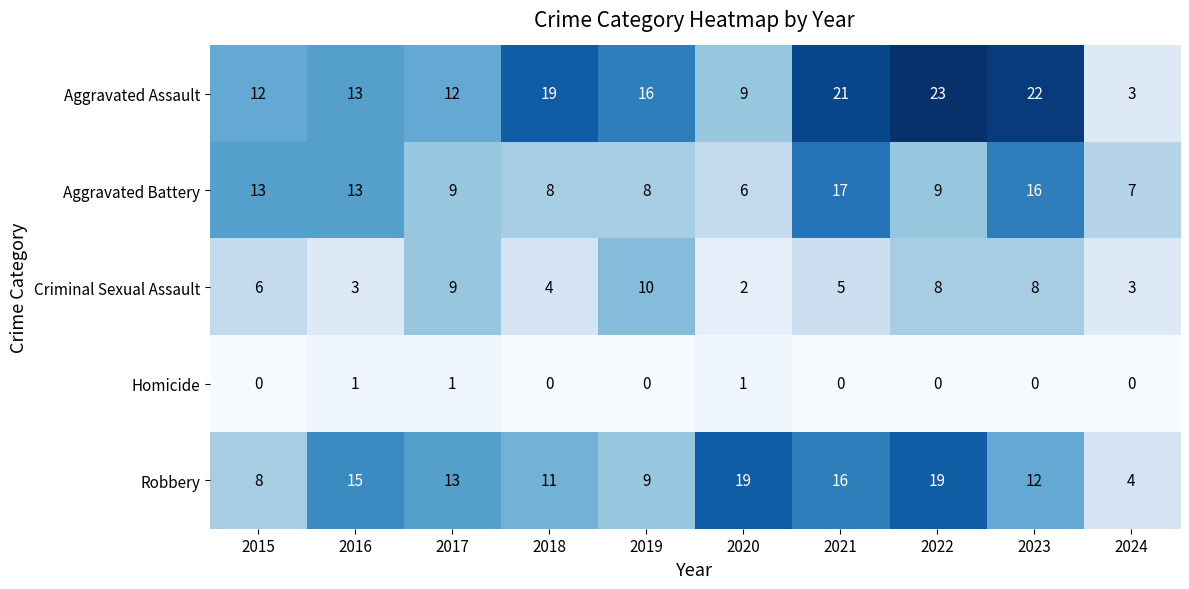

At which category does the chart reach its peak across all series?

2022